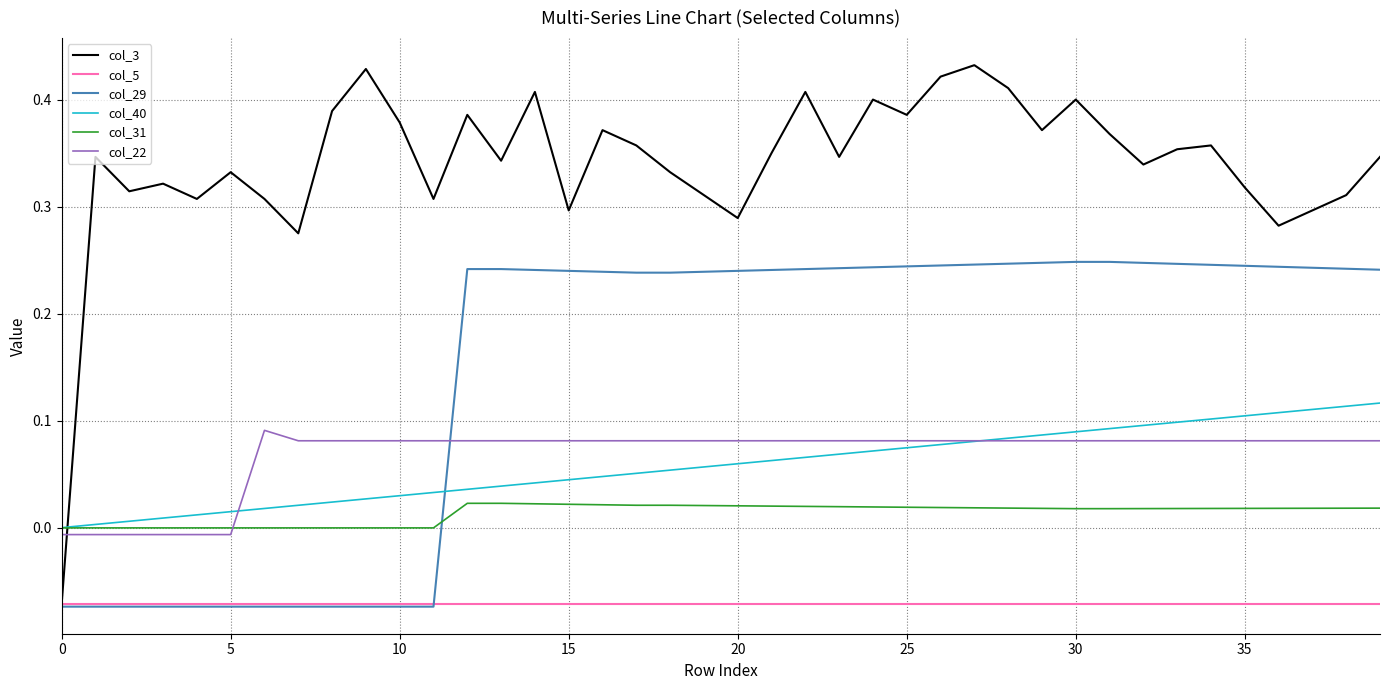

True or false: col_3 has more than 1 interior local peaks.

True